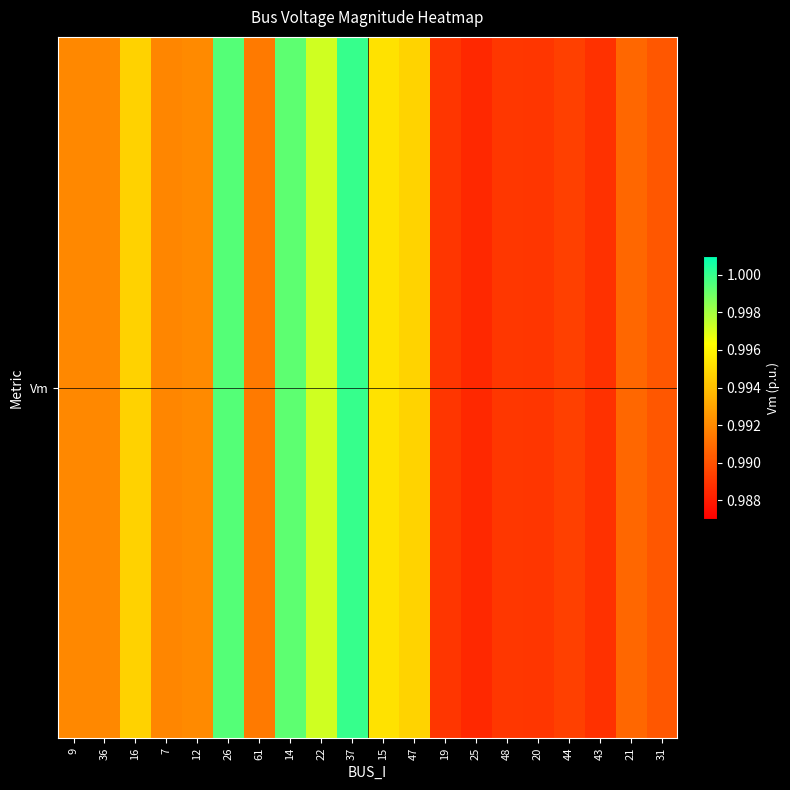

List the labels in order of value, largest first.

37, 26, 14, 22, 15, 47, 16, 12, 9, 36, 7, 61, 21, 31, 44, 48, 20, 19, 43, 25